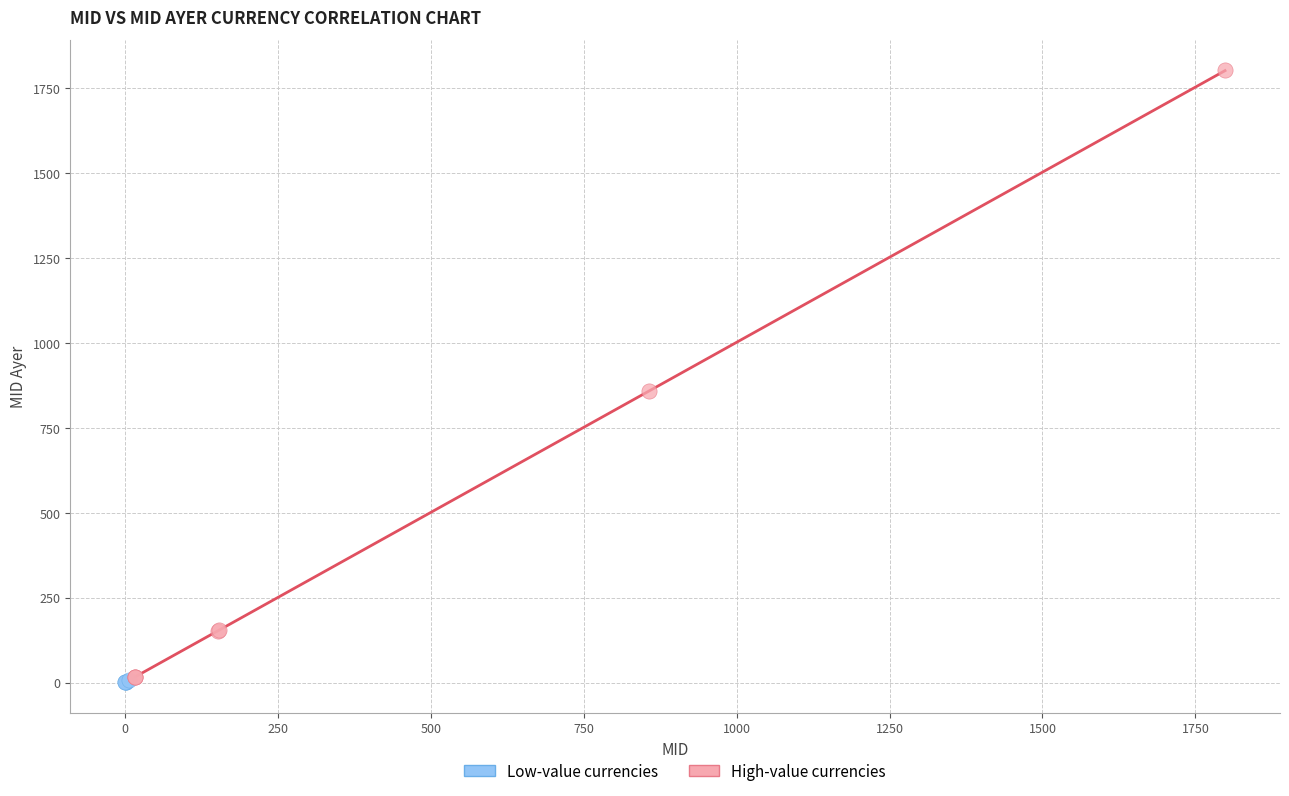

Which series contains the highest Y value?

High-value currencies